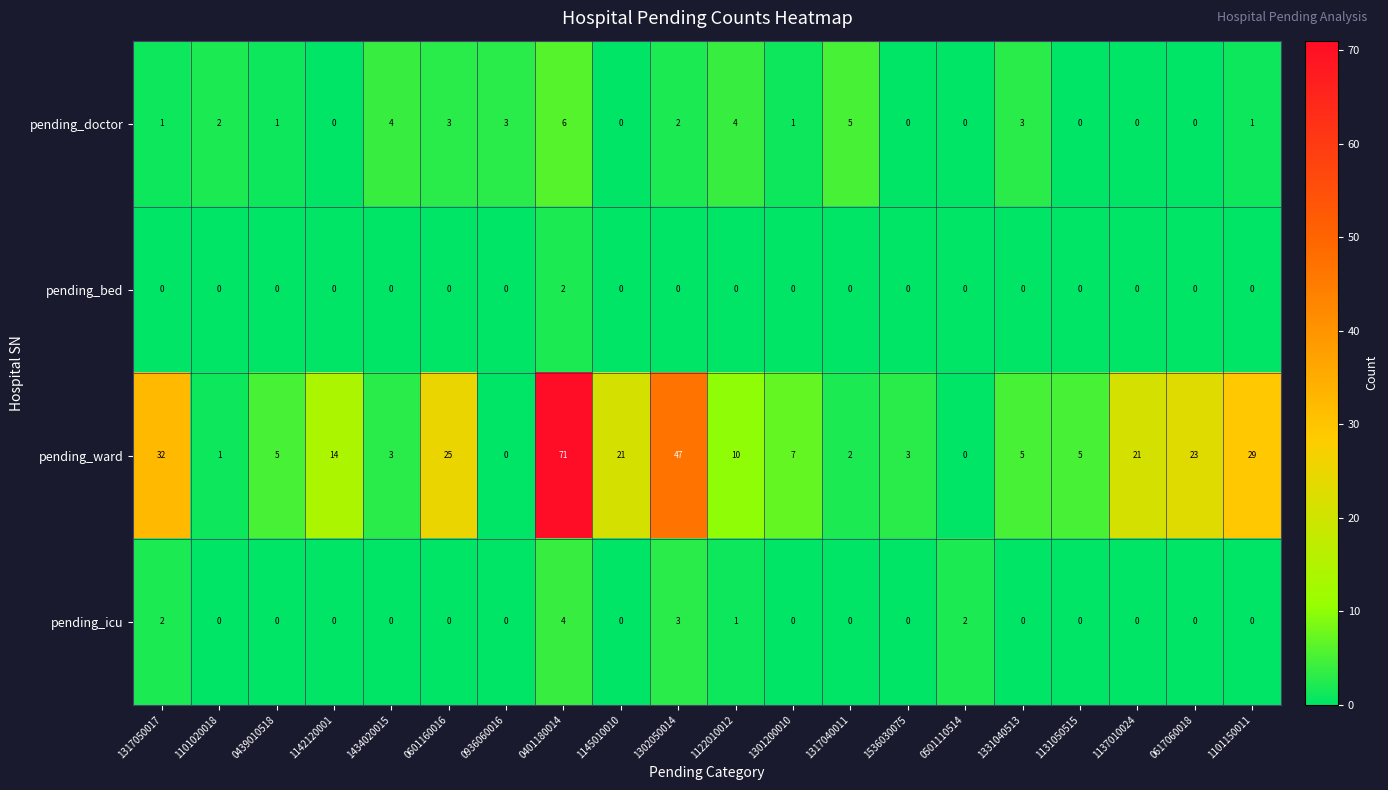

What is the difference between the maximum and second lowest values in the pending_doctor series?

6